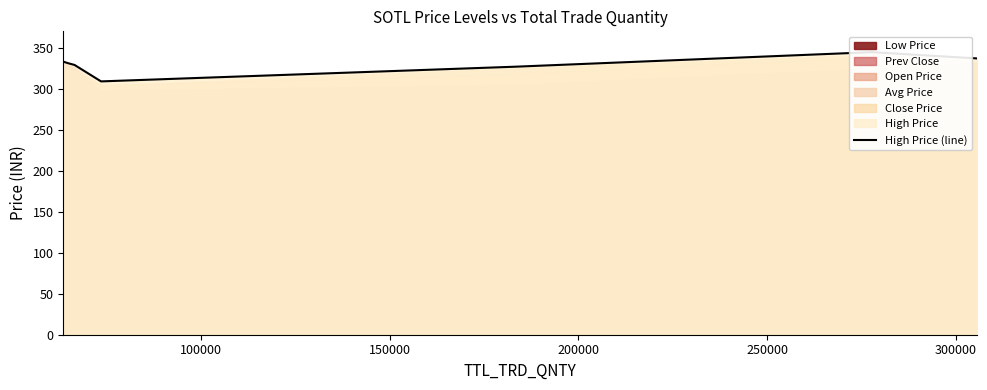

True or false: the data shows 455.5 at 50000.

False